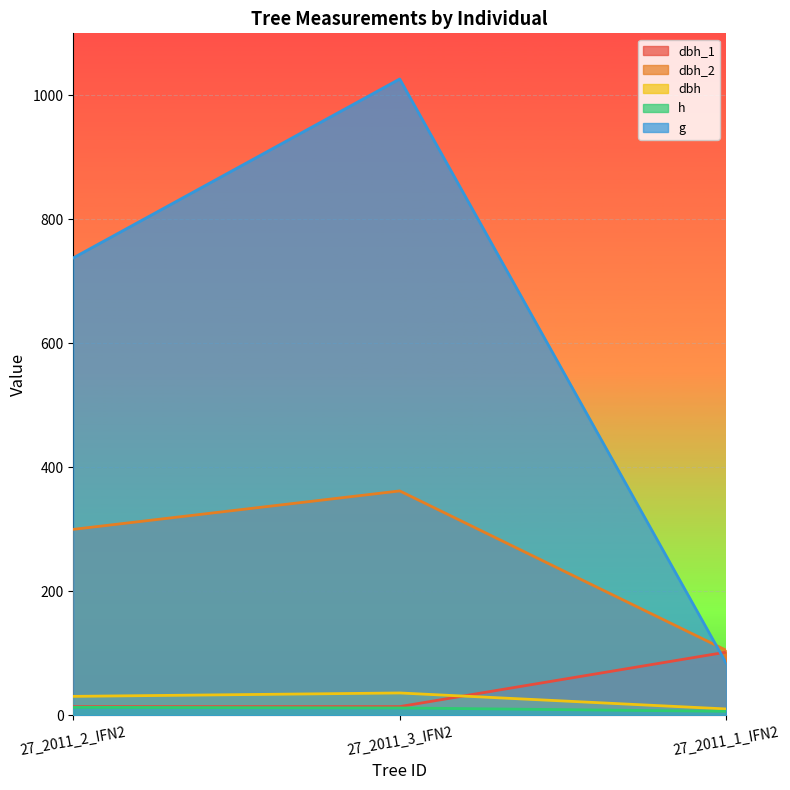

Which category has the highest value in the h series?

27_2011_2_IFN2